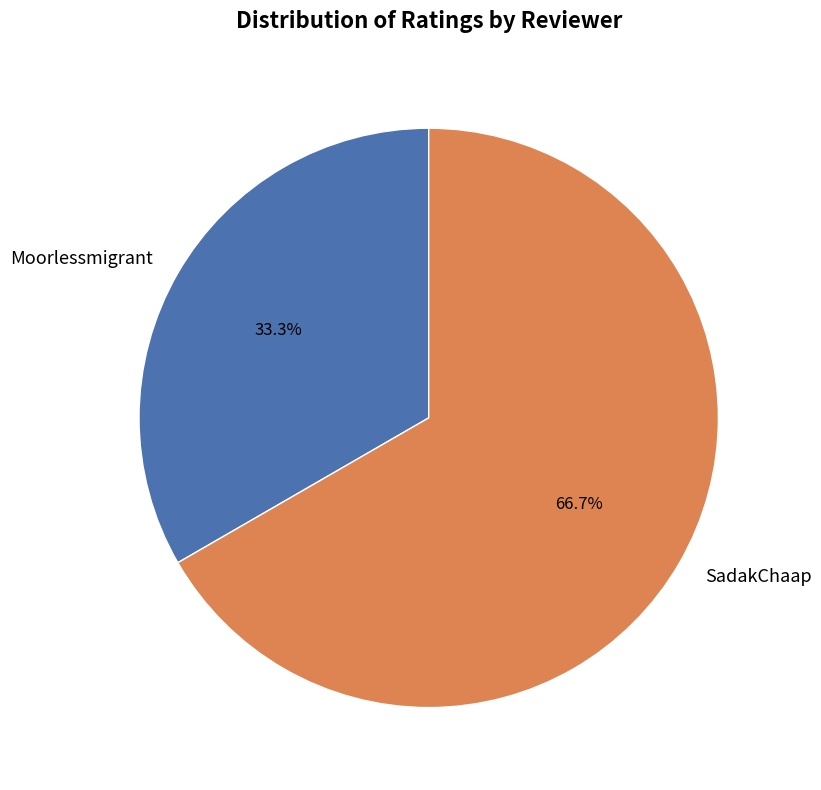

Is there any slice that represents more than half of the pie?

Yes